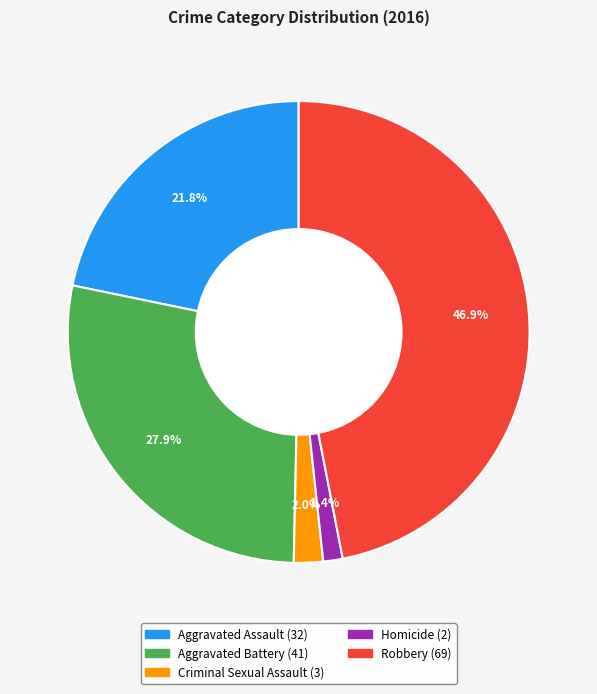

Is it true that Criminal Sexual Assault is 2% of the pie?

True